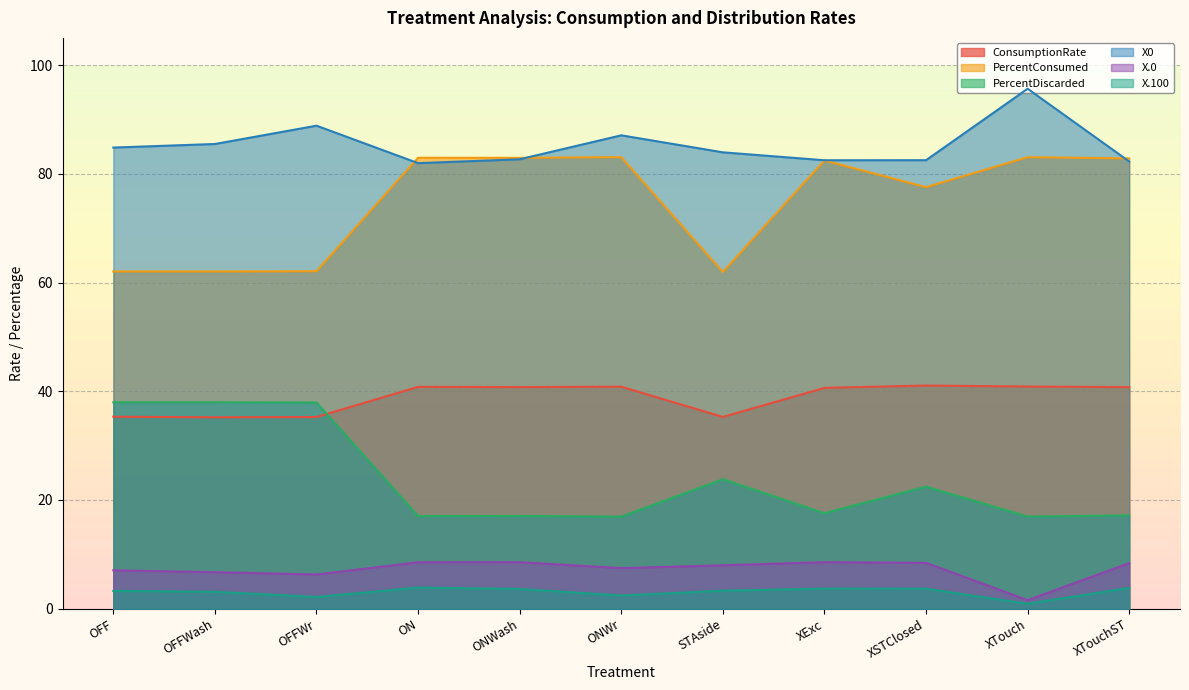

Reading left to right, list all the values displayed in this chart.

ConsumptionRate: OFF=35.3	OFFWash=35.2	OFFWr=35.3	ON=40.8	ONWash=40.8	ONWr=40.8	STAside=35.3	XExc=40.6	XSTClosed=41.0	XTouch=40.9	XTouchST=40.7
PercentConsumed: OFF=62.0	OFFWash=62.0	OFFWr=62.1	ON=82.9	ONWash=82.9	ONWr=83.1	STAside=61.9	XExc=82.4	XSTClosed=77.5	XTouch=83.1	XTouchST=82.8
PercentDiscarded: OFF=38.0	OFFWash=38.0	OFFWr=37.9	ON=17.1	ONWash=17.1	ONWr=16.9	STAside=23.8	XExc=17.6	XSTClosed=22.5	XTouch=16.9	XTouchST=17.2
X0: OFF=84.8	OFFWash=85.5	OFFWr=88.8	ON=82.0	ONWash=82.7	ONWr=87.1	STAside=83.9	XExc=82.5	XSTClosed=82.5	XTouch=95.6	XTouchST=82.3
X.0: OFF=7.1	OFFWash=6.7	OFFWr=6.3	ON=8.5	ONWash=8.6	ONWr=7.5	STAside=8.0	XExc=8.6	XSTClosed=8.4	XTouch=1.6	XTouchST=8.4
X.100: OFF=3.3	OFFWash=3.1	OFFWr=2.2	ON=3.9	ONWash=3.6	ONWr=2.4	STAside=3.3	XExc=3.7	XSTClosed=3.7	XTouch=0.9	XTouchST=3.8